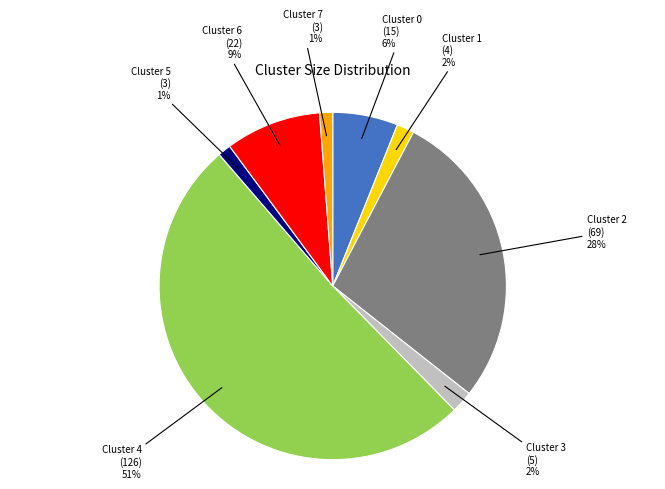

How many slices are in this pie chart?

8